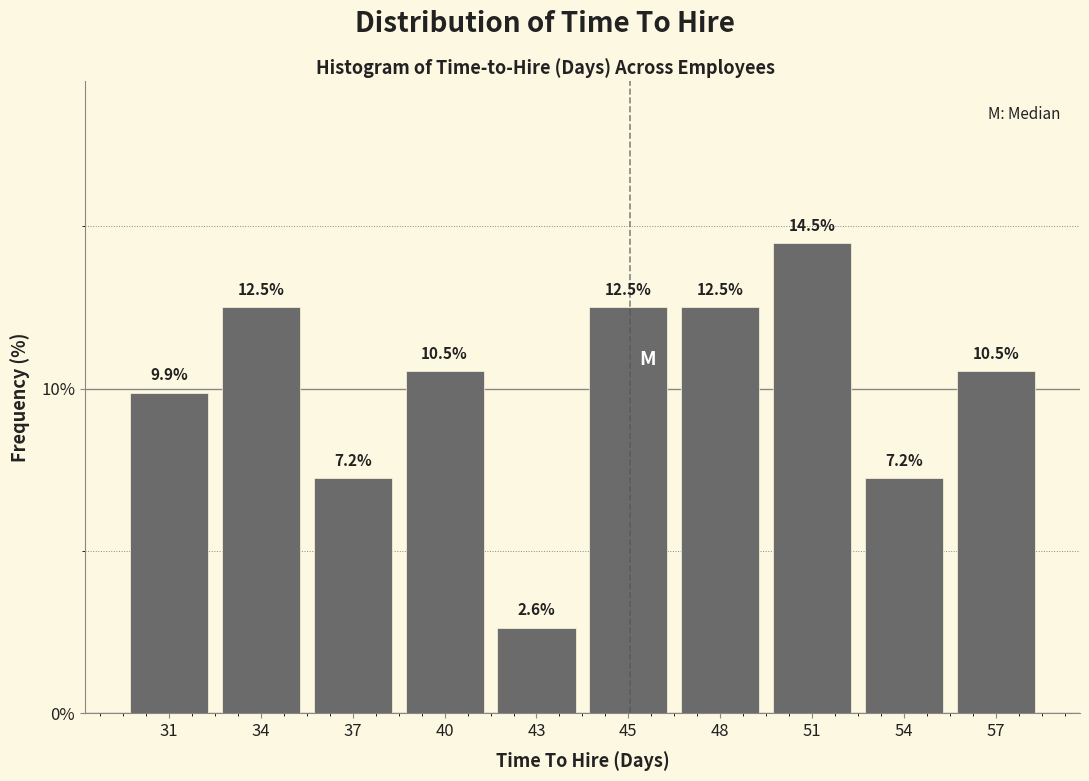

Reading left to right, what are all the values shown in this chart?

31=9.9	34=12.5	37=7.2	40=10.5	43=2.6	45=12.5	48=12.5	51=14.5	54=7.2	57=10.5